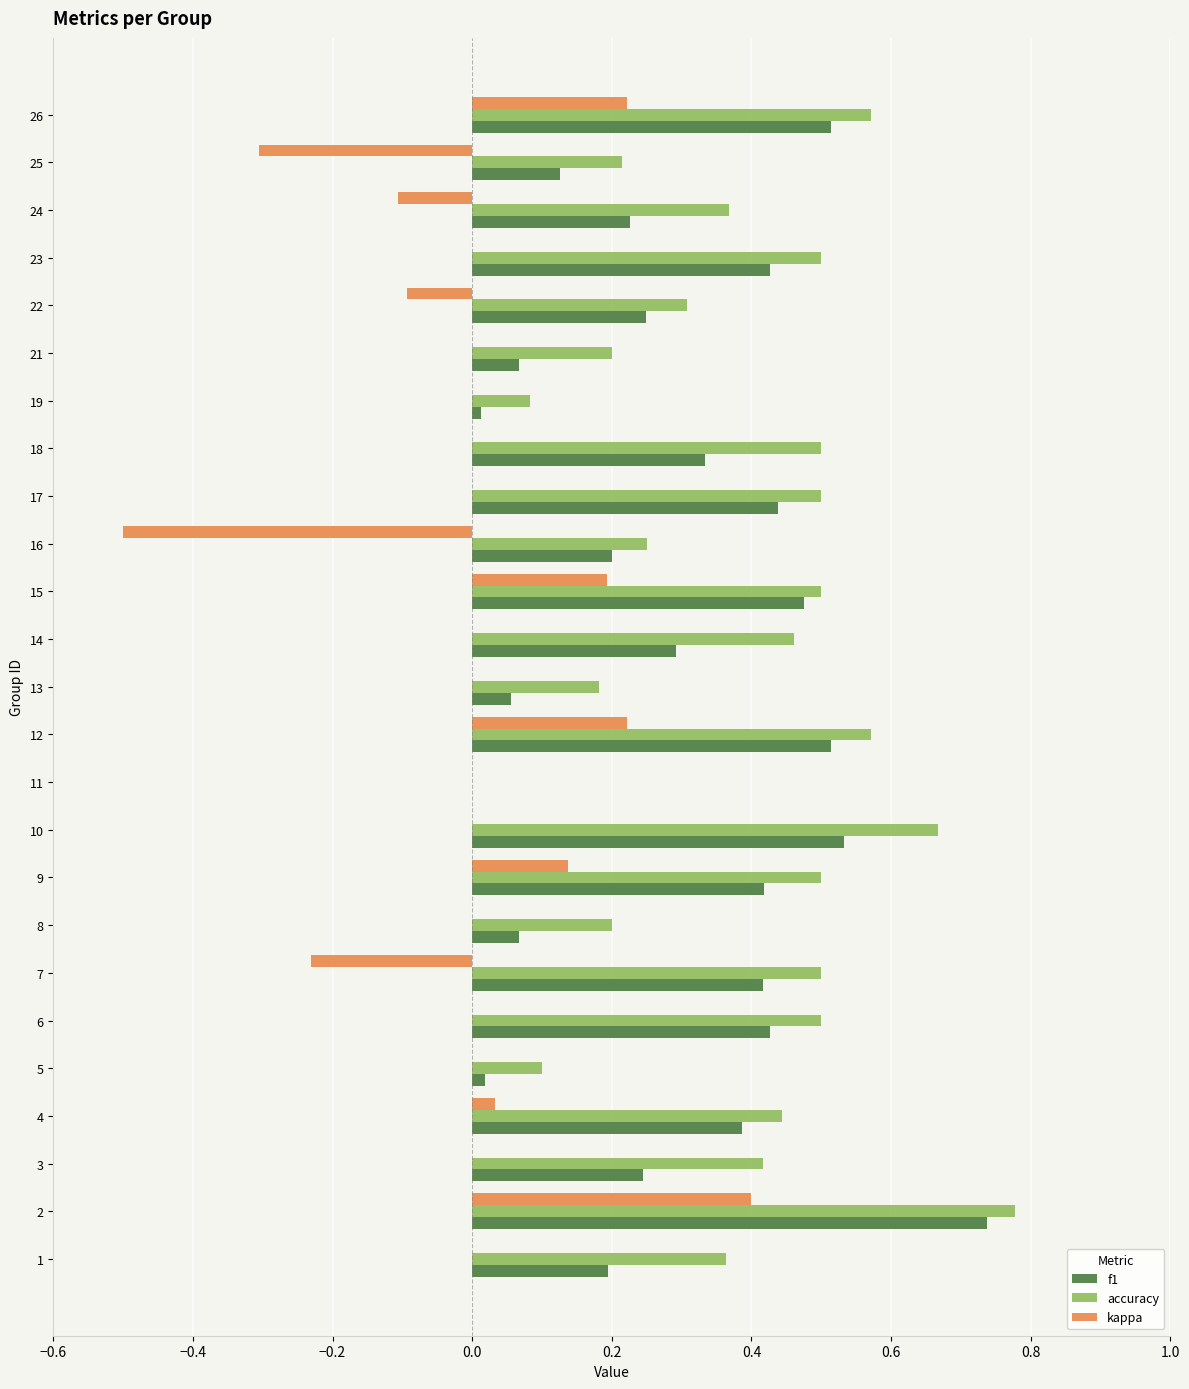

Which series changed the most between 15 and 16?

kappa